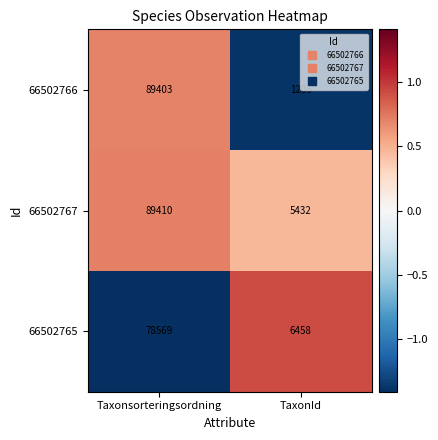

What is the difference between the maximum and minimum values in the 66502766 series?

88198